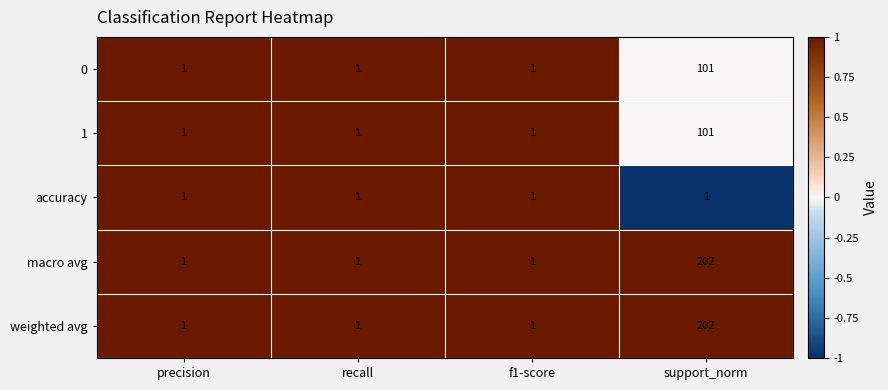

Count the macro avg values in the range 1 to 202.

4